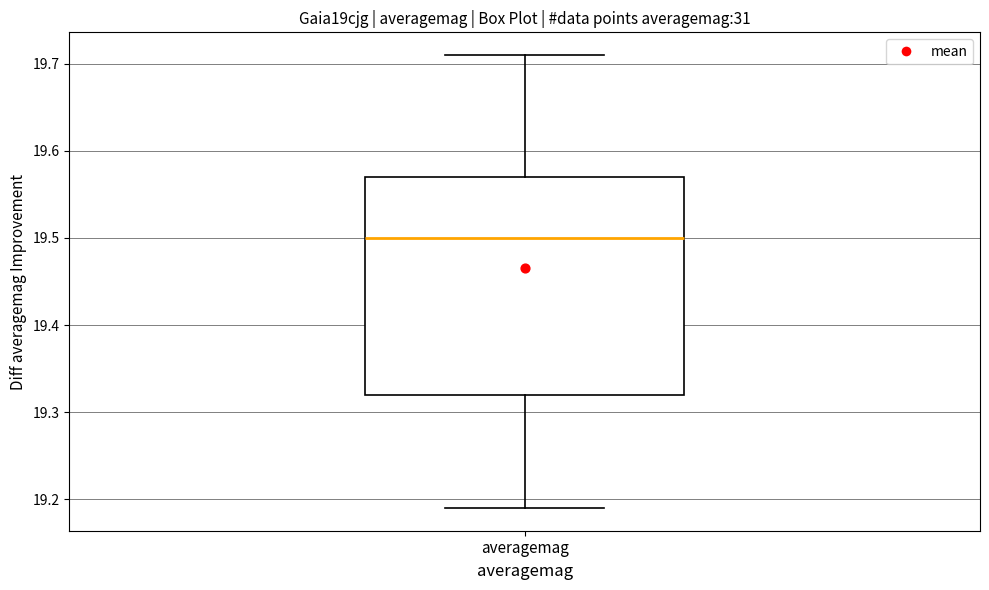

Transcribe this box plot: give where the median line is, the range the box spans, and where the two whiskers end, as read against the y-axis. The values are not printed on the chart, so give them approximately, as read against the axis.

median 19.50, box 19.32 to 19.57, whiskers 19.19 to 19.71